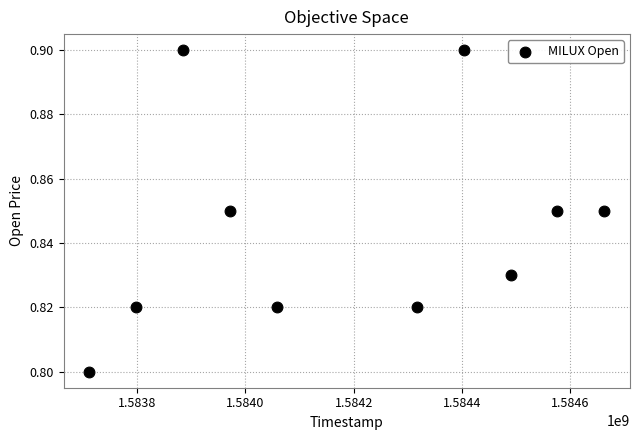

What is the range of X values (max minus min)?

950400.0